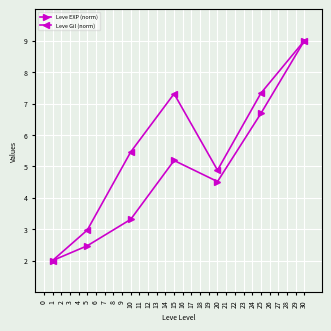

True or false: Leve EXP (norm) has a value of 7.9 at 15.

False